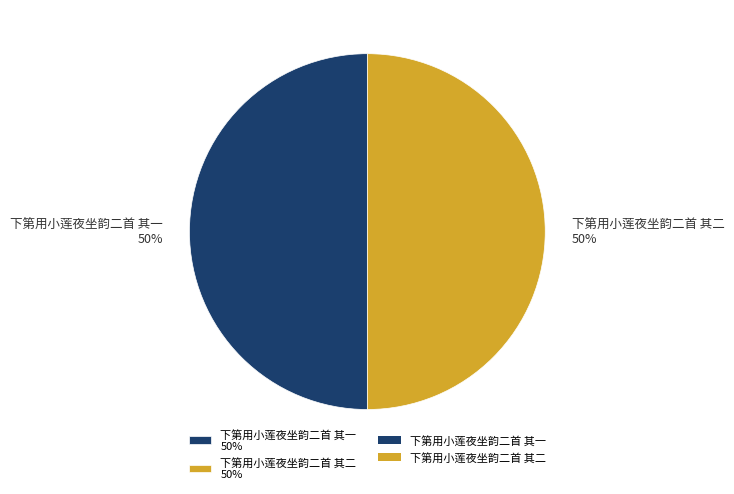

To the nearest percent, what is the average slice percentage?

50%